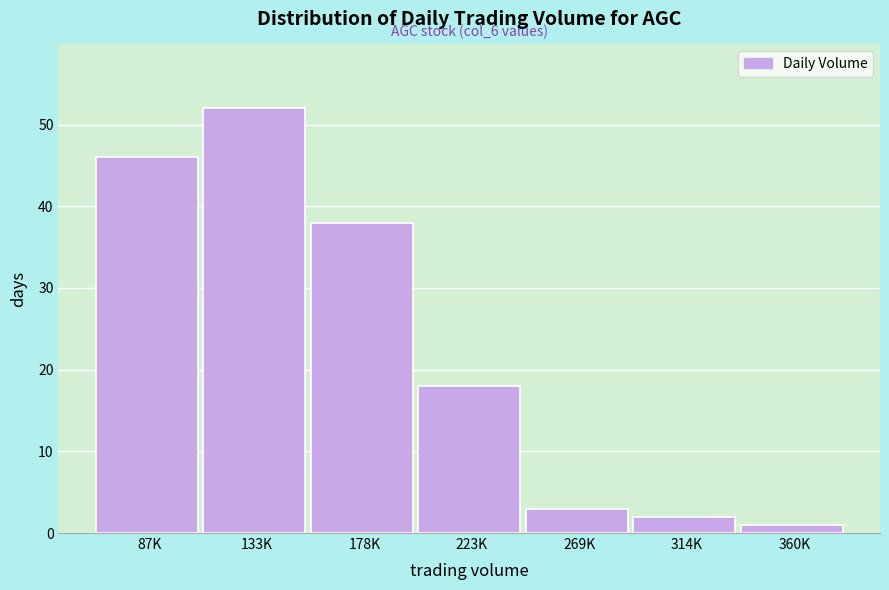

Reading right to left, what are all the values shown in this chart?

360K=1	314K=2	269K=3	223K=18	178K=38	133K=52	87K=46